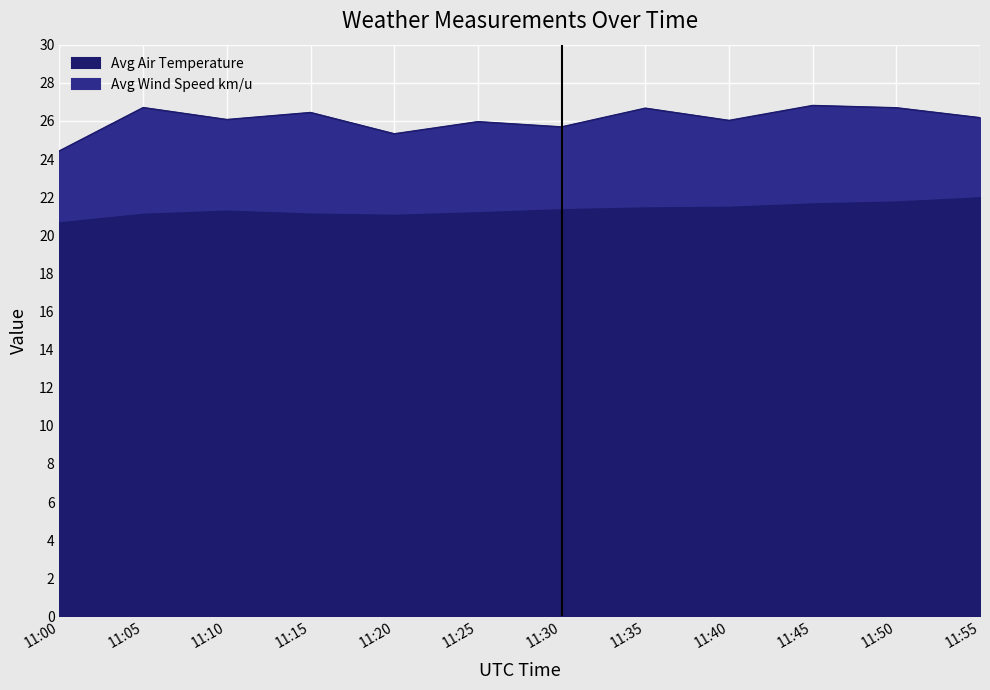

Between 11:15 and 11:00, which is larger?

11:15